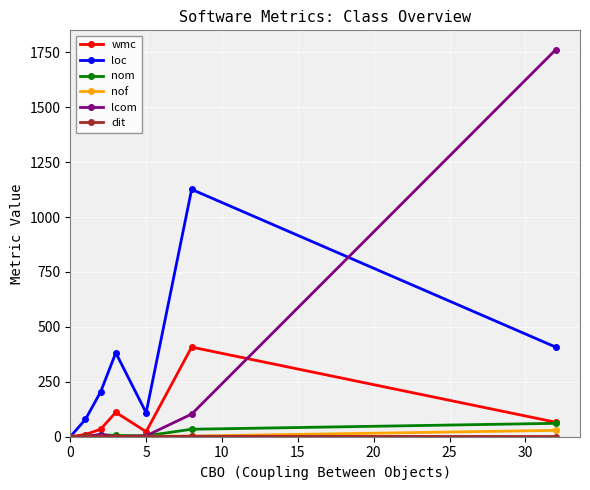

Which series has the widest spread of values?

lcom